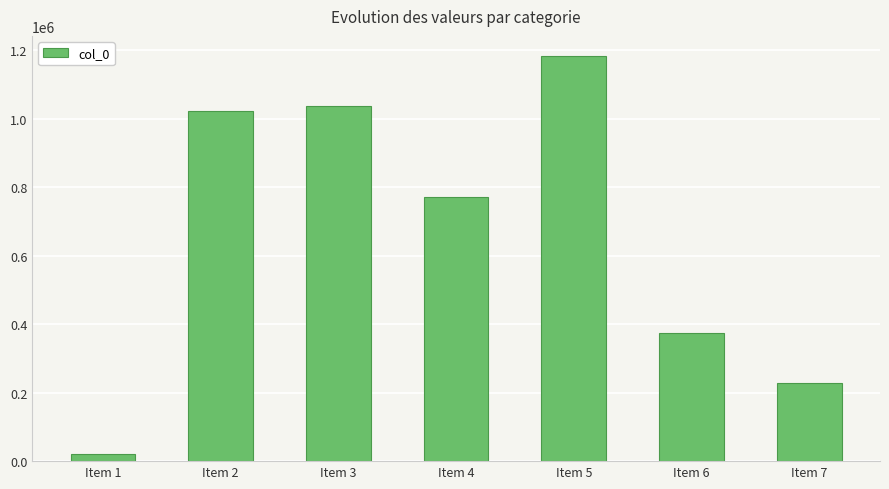

The value at Item 6 is 627890. True or false?

False